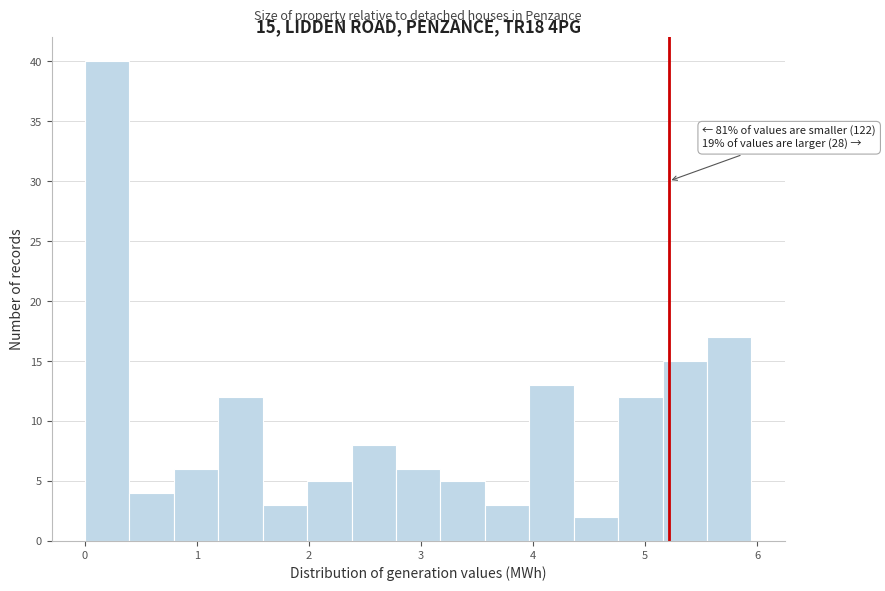

Read against the x-axis, roughly where is the centre of the tallest bar?

0.2